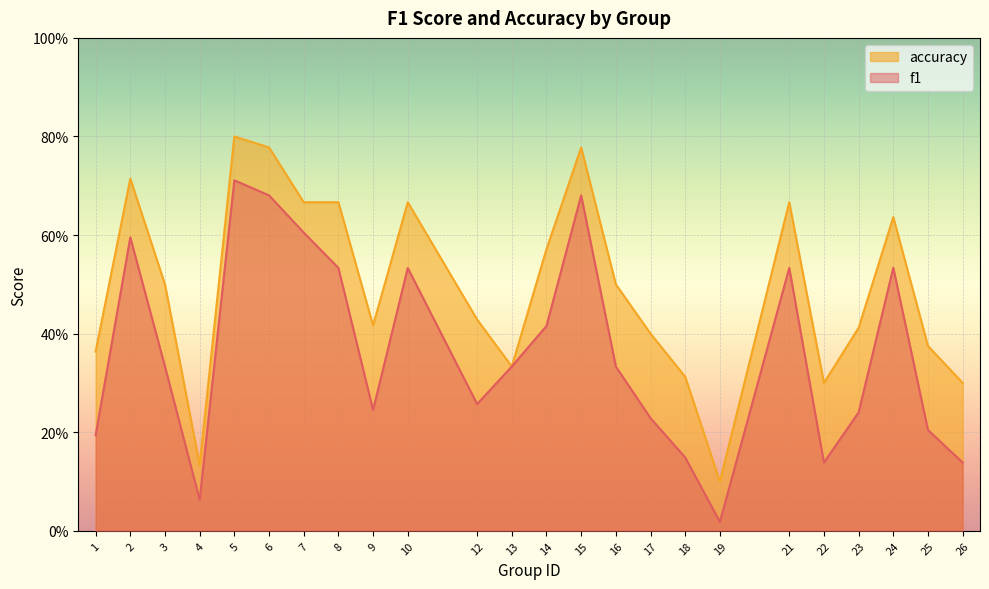

List the labels in order of f1 value, largest first.

5, 6, 15, 7, 2, 24, 8, 10, 21, 14, 3, 13, 16, 12, 9, 23, 17, 25, 1, 18, 22, 26, 4, 19